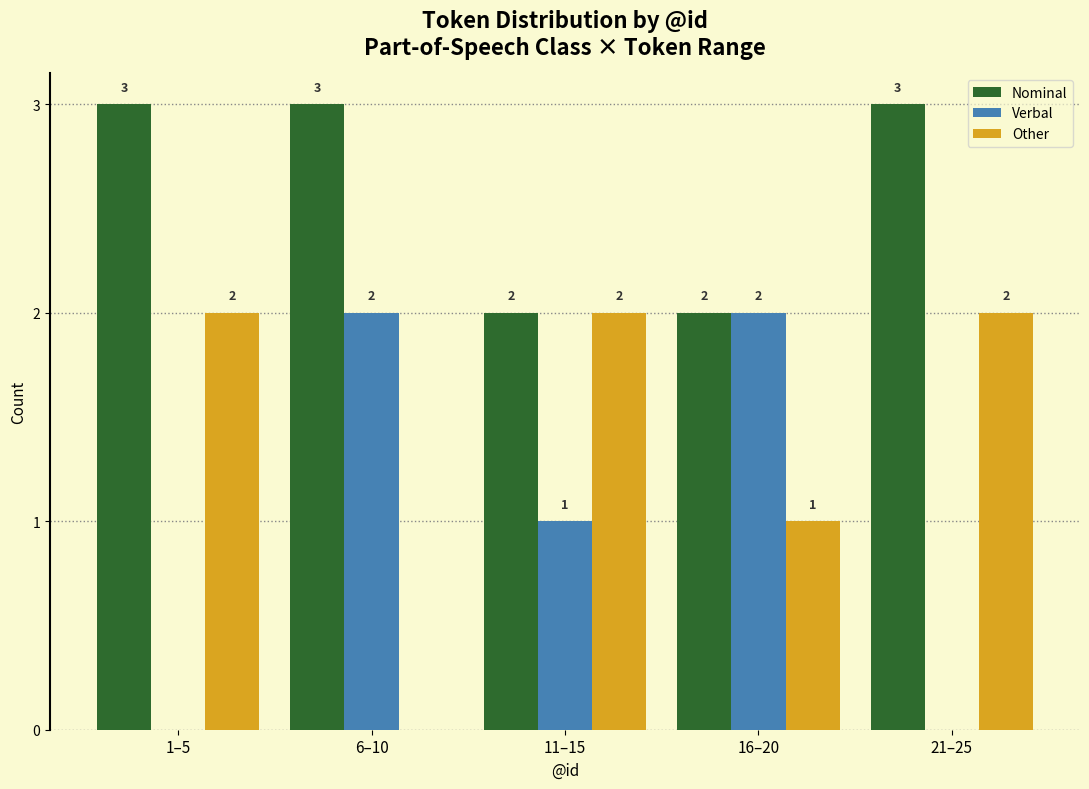

Reading right to left, extract all data points from this chart.

Nominal: 21–25=3	16–20=2	11–15=2	6–10=3	1–5=3
Verbal: 21–25=0	16–20=2	11–15=1	6–10=2	1–5=0
Other: 21–25=2	16–20=1	11–15=2	6–10=0	1–5=2